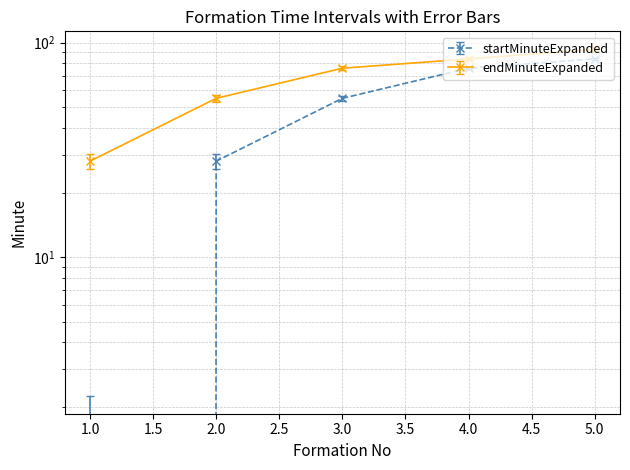

What is the total value across all series at 3?

131